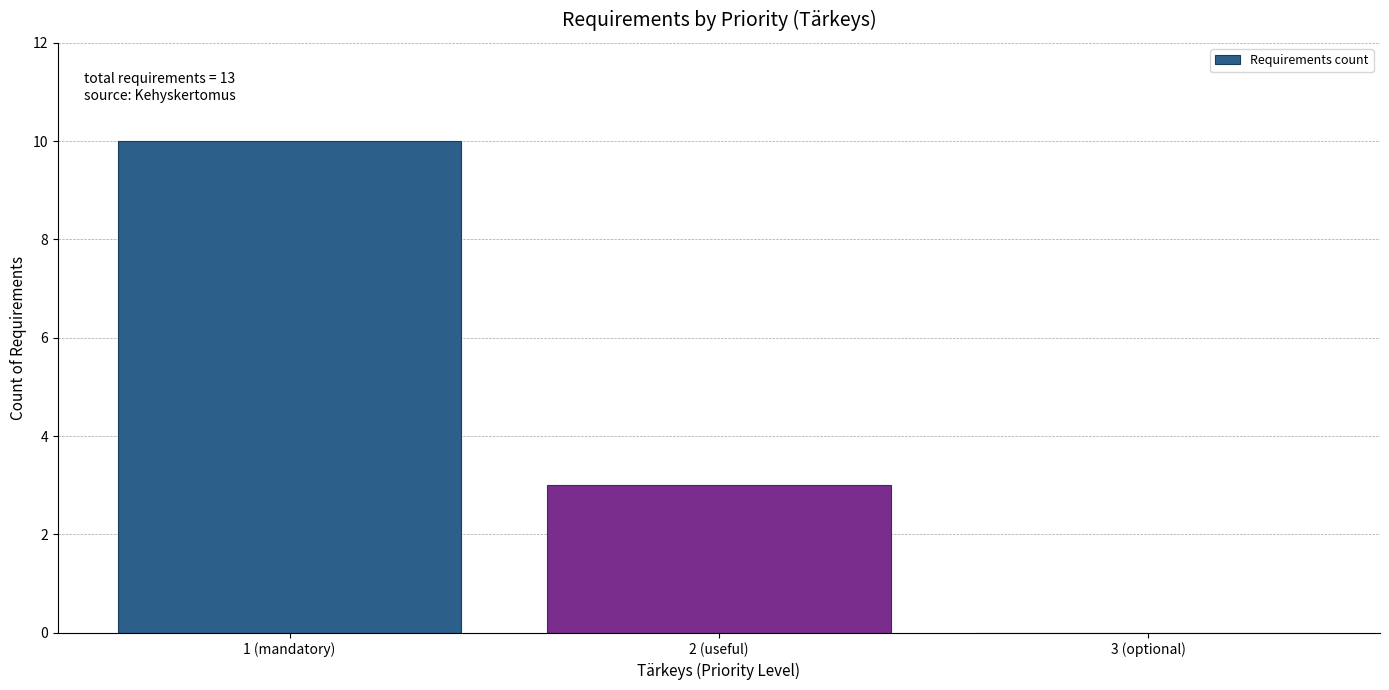

Reading left to right, what are all the values shown in this chart?

1 (mandatory)=10	2 (useful)=3	3 (optional)=0